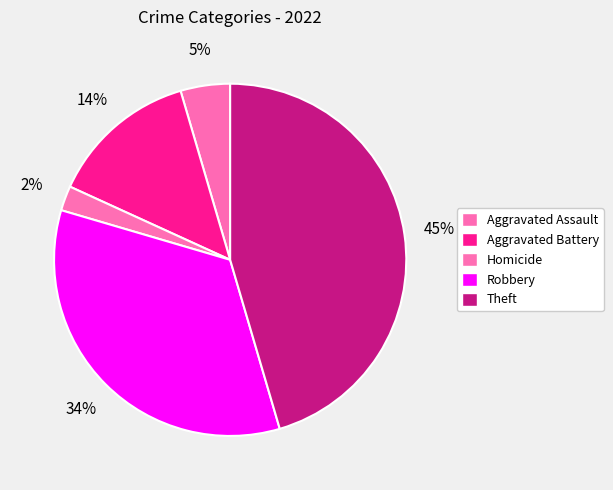

How many segments does this pie chart have?

5